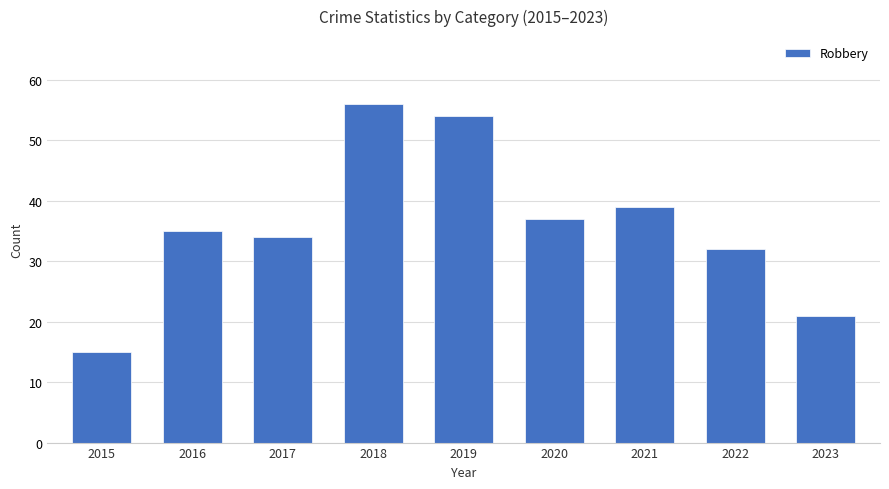

What is the difference between the values at 2015 and 2021?

24